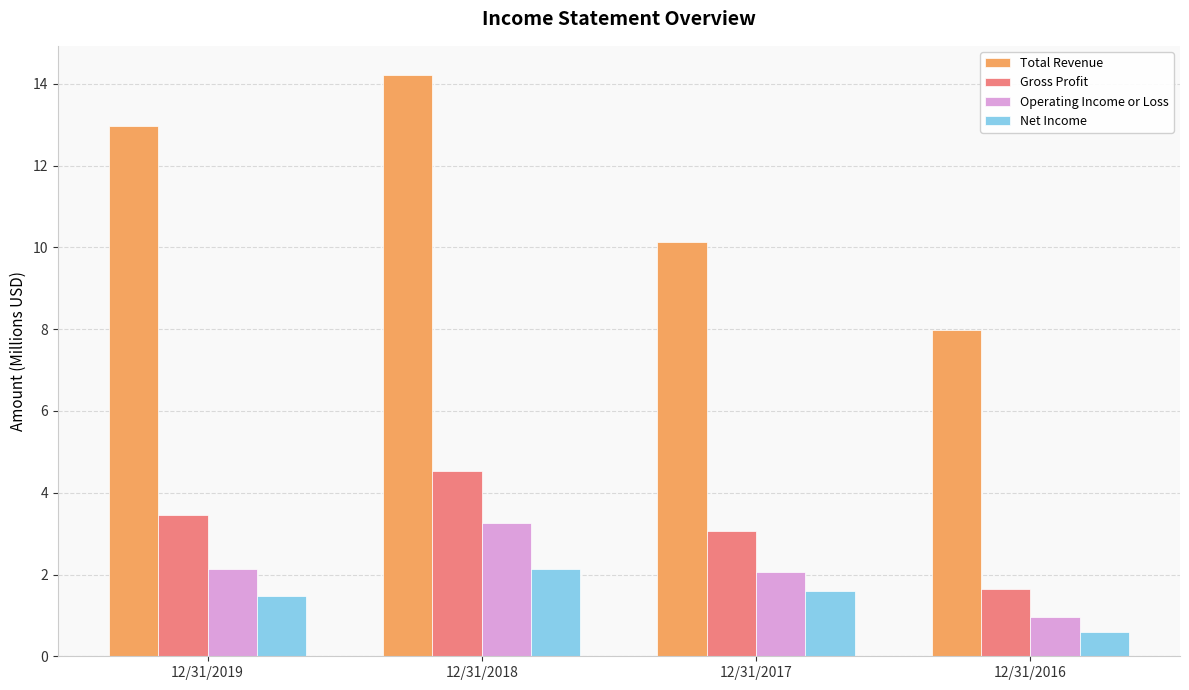

Does the chart contain stacked bars?

No